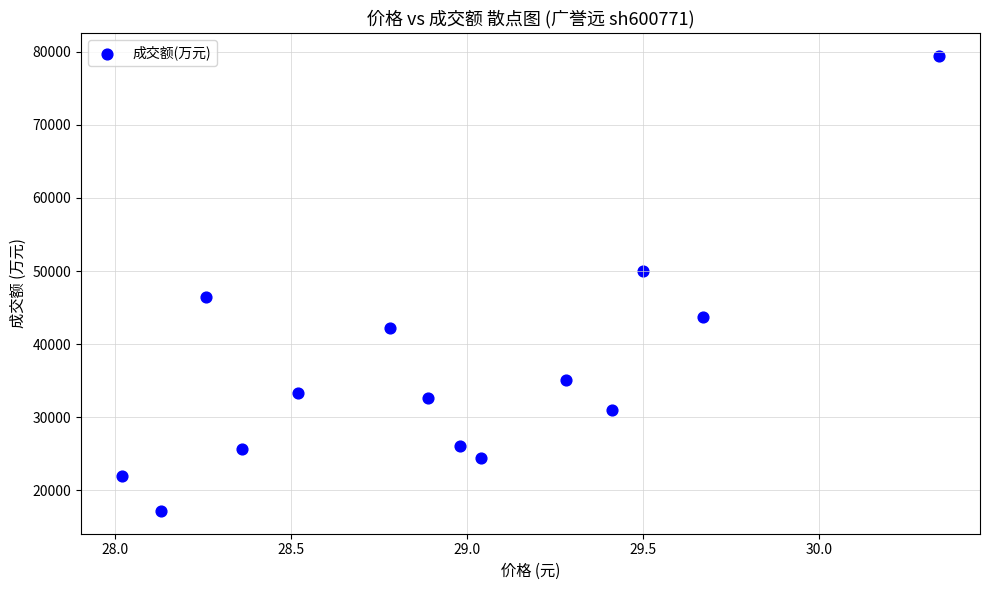

What is the range of Y values (max minus min)?

62241